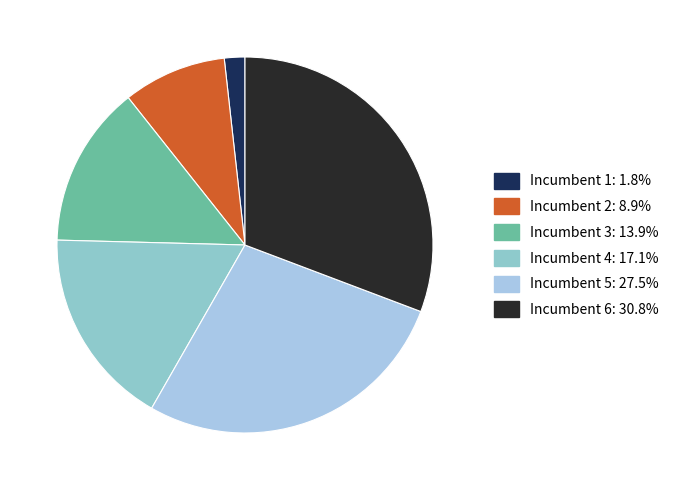

What is the largest slice in the pie chart?

6